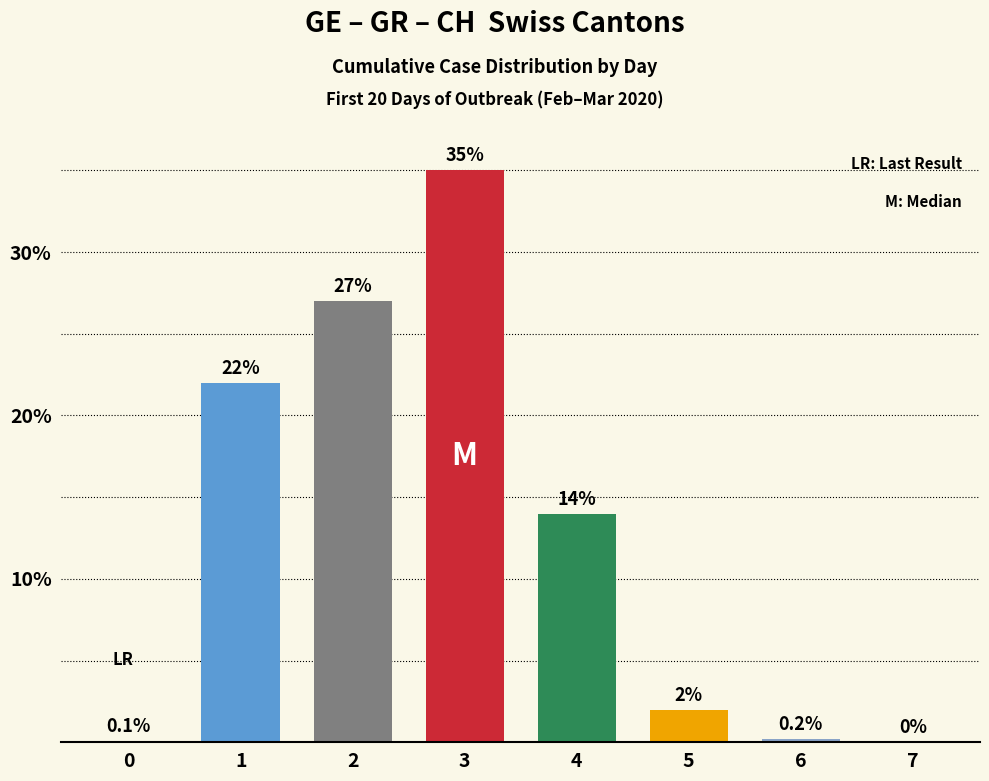

Reading left to right, what are all the values shown in this chart?

0.1	22.0	27.0	35.0	14.0	2.0	0.2	0.0